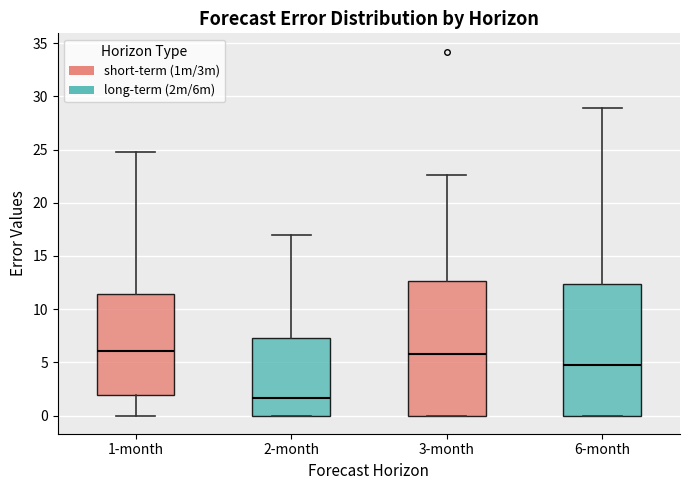

Where does the upper whisker of the box for 6-month end on the y-axis? The values are not printed on the chart, so give them approximately, as read against the axis.

29.0